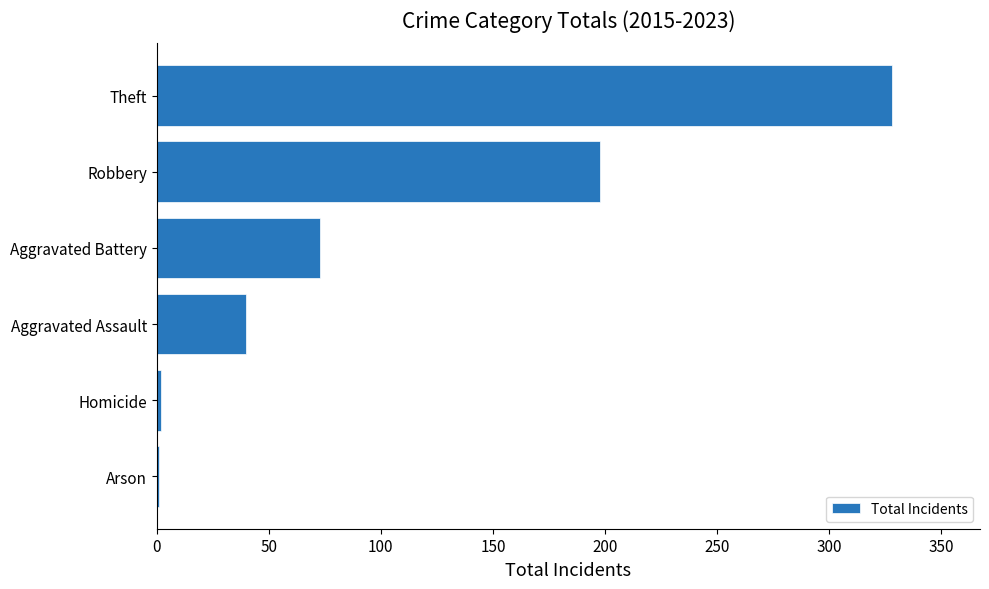

What is the change in value from Aggravated Assault to Theft?

+288